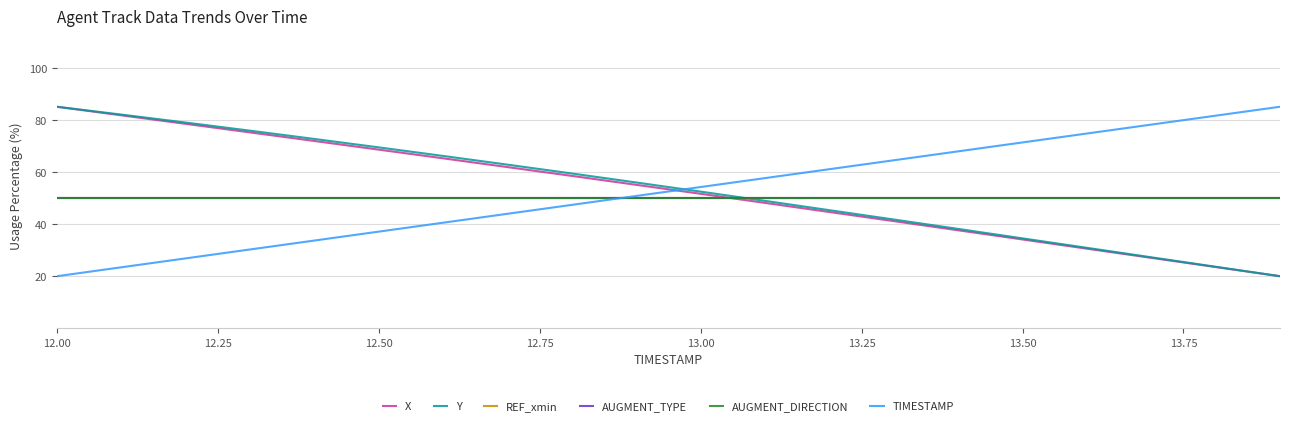

What is the label of the 13th point from the right?

13.75